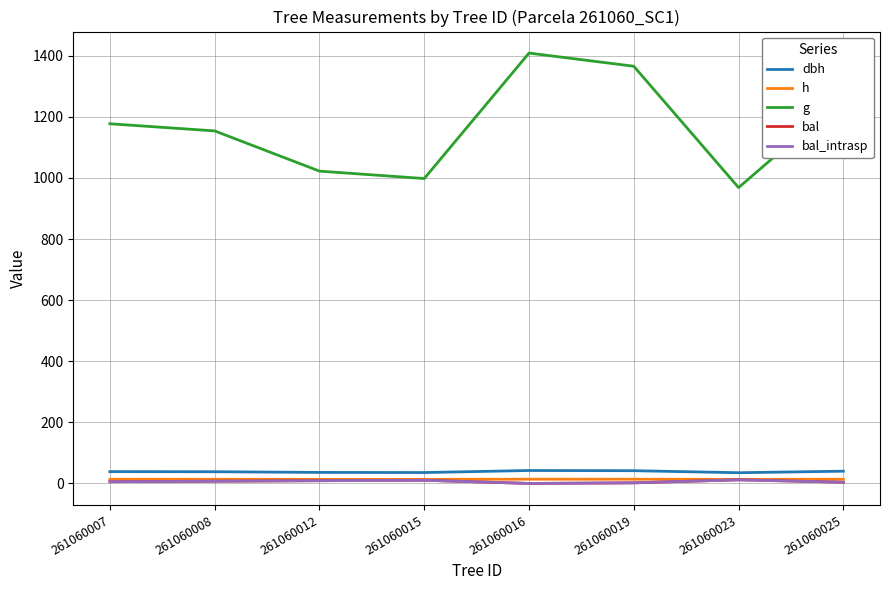

True or false: bal and bal_intrasp cross at least once.

False